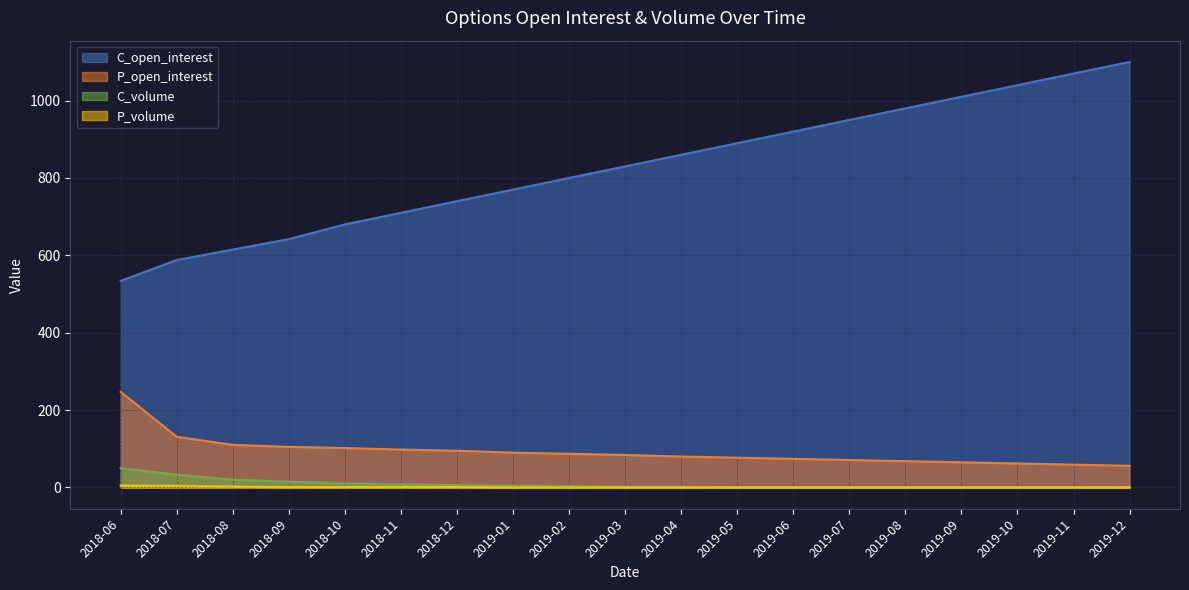

Reading left to right, transcribe all the data shown in this chart.

C_open_interest: 2018-06=534	2018-07=588	2018-08=615	2018-09=642	2018-10=680	2018-11=710	2018-12=740	2019-01=770	2019-02=800	2019-03=830	2019-04=860	2019-05=890	2019-06=920	2019-07=950	2019-08=980	2019-09=1010	2019-10=1040	2019-11=1070	2019-12=1100
P_open_interest: 2018-06=247	2018-07=131	2018-08=110	2018-09=105	2018-10=102	2018-11=98	2018-12=95	2019-01=90	2019-02=87	2019-03=84	2019-04=80	2019-05=77	2019-06=74	2019-07=71	2019-08=68	2019-09=65	2019-10=62	2019-11=59	2019-12=56
C_volume: 2018-06=50	2018-07=33	2018-08=20	2018-09=15	2018-10=10	2018-11=8	2018-12=6	2019-01=4	2019-02=3	2019-03=2	2019-04=2	2019-05=1	2019-06=1	2019-07=1	2019-08=1	2019-09=1	2019-10=1	2019-11=1	2019-12=1
P_volume: 2018-06=5	2018-07=4	2018-08=2	2018-09=1	2018-10=1	2018-11=1	2018-12=1	2019-01=0	2019-02=0	2019-03=0	2019-04=0	2019-05=0	2019-06=0	2019-07=0	2019-08=0	2019-09=0	2019-10=0	2019-11=0	2019-12=0